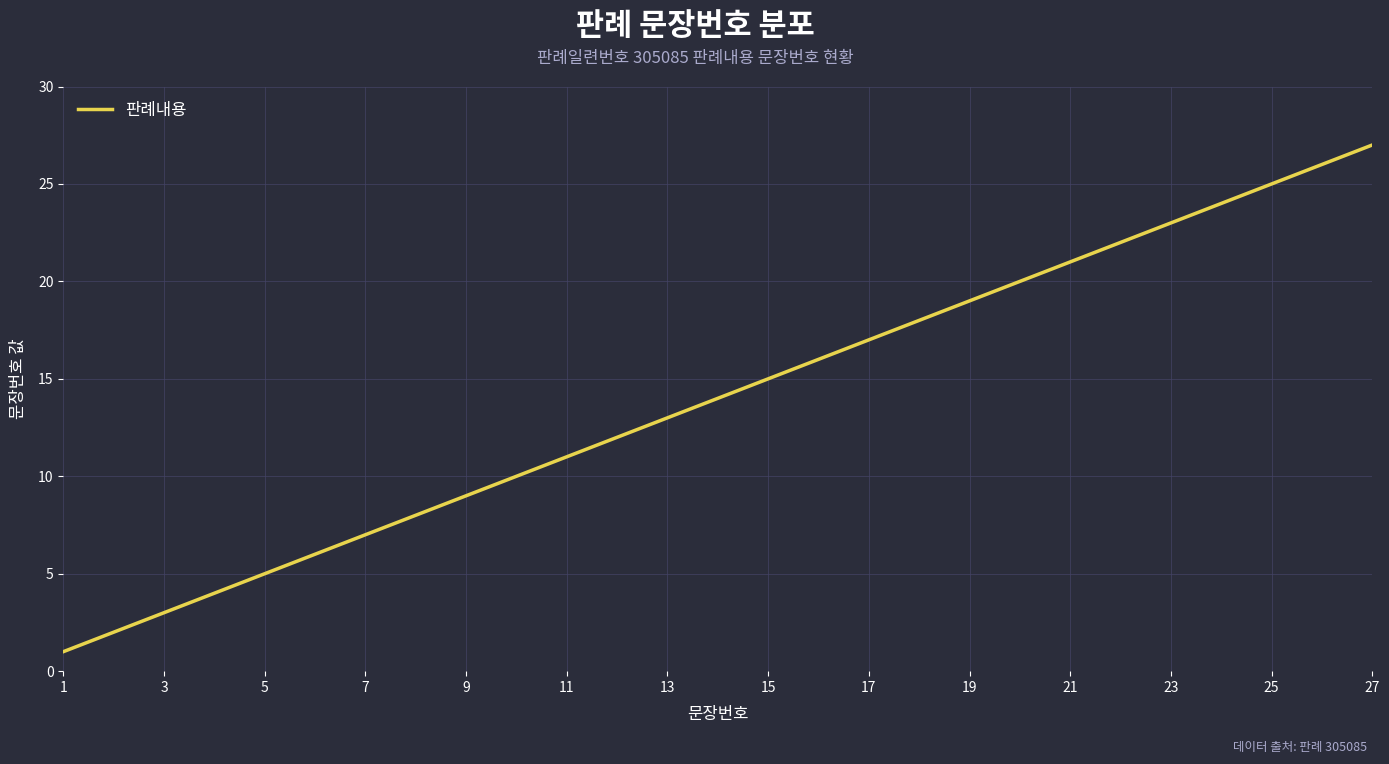

What is the maximum value shown in the chart?

27